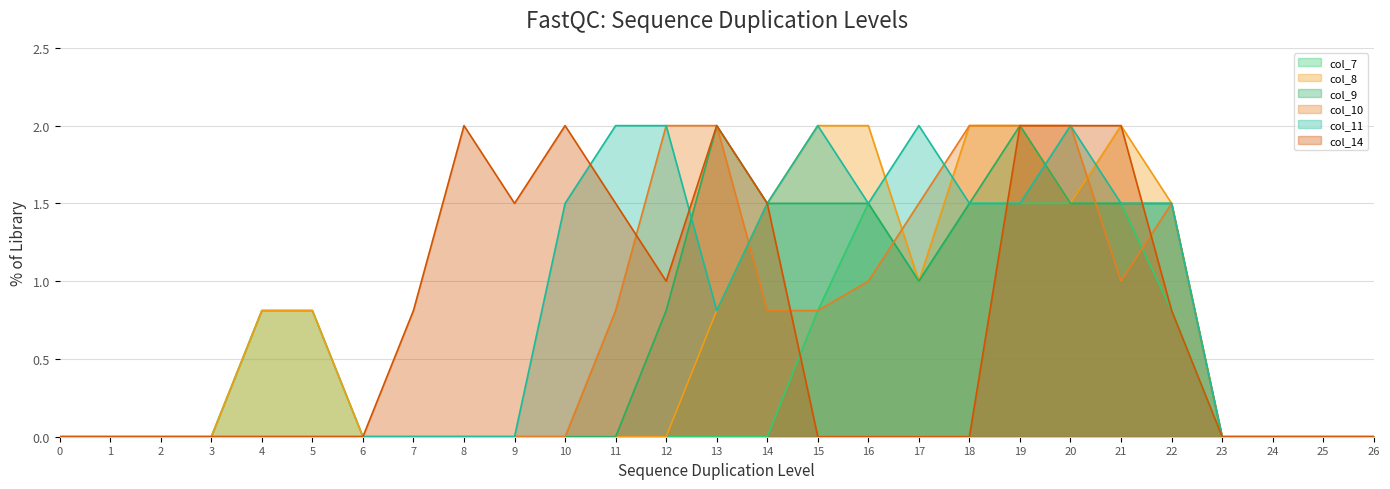

How many positive values does the col_14 series have?

12